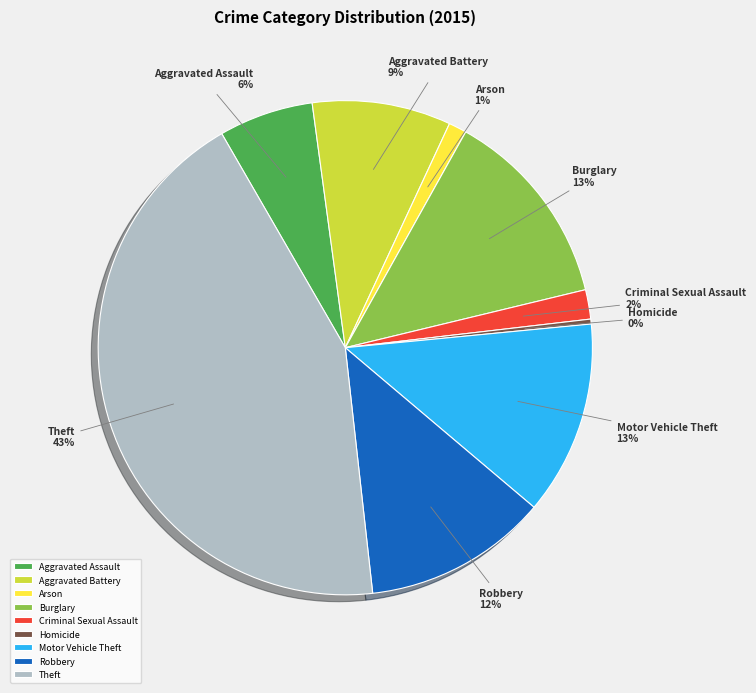

The Aggravated Battery slice represents 9% of the pie. True or false?

True